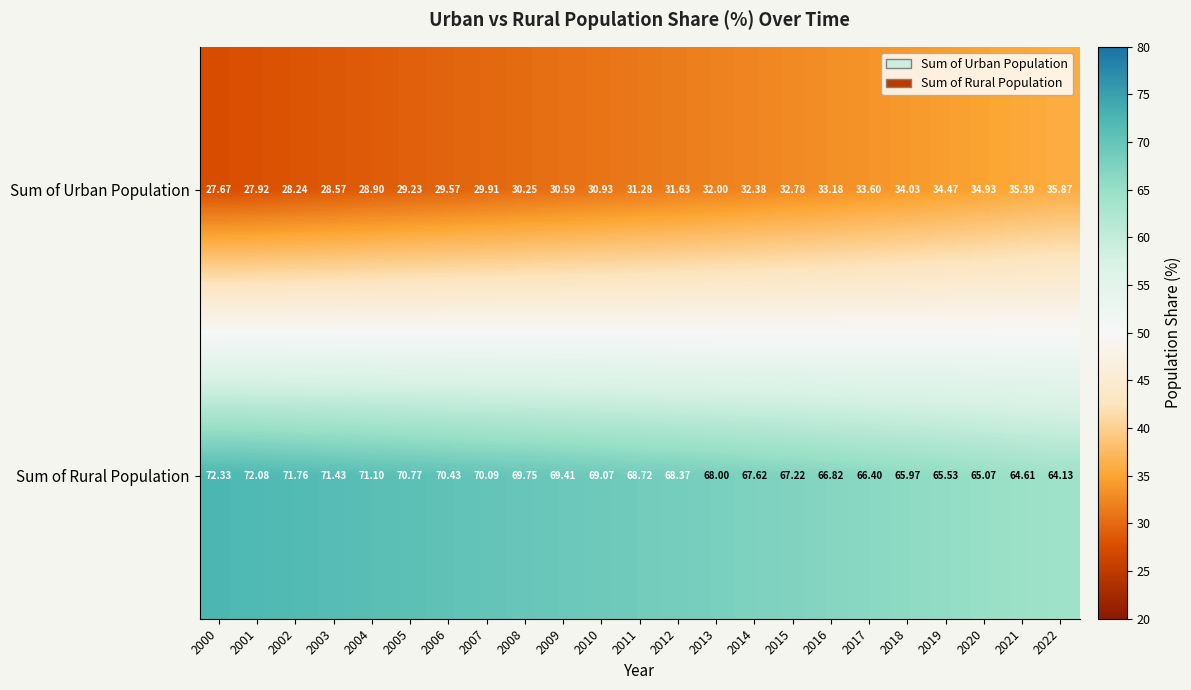

Which series has the largest total across all categories?

Sum of Rural Population